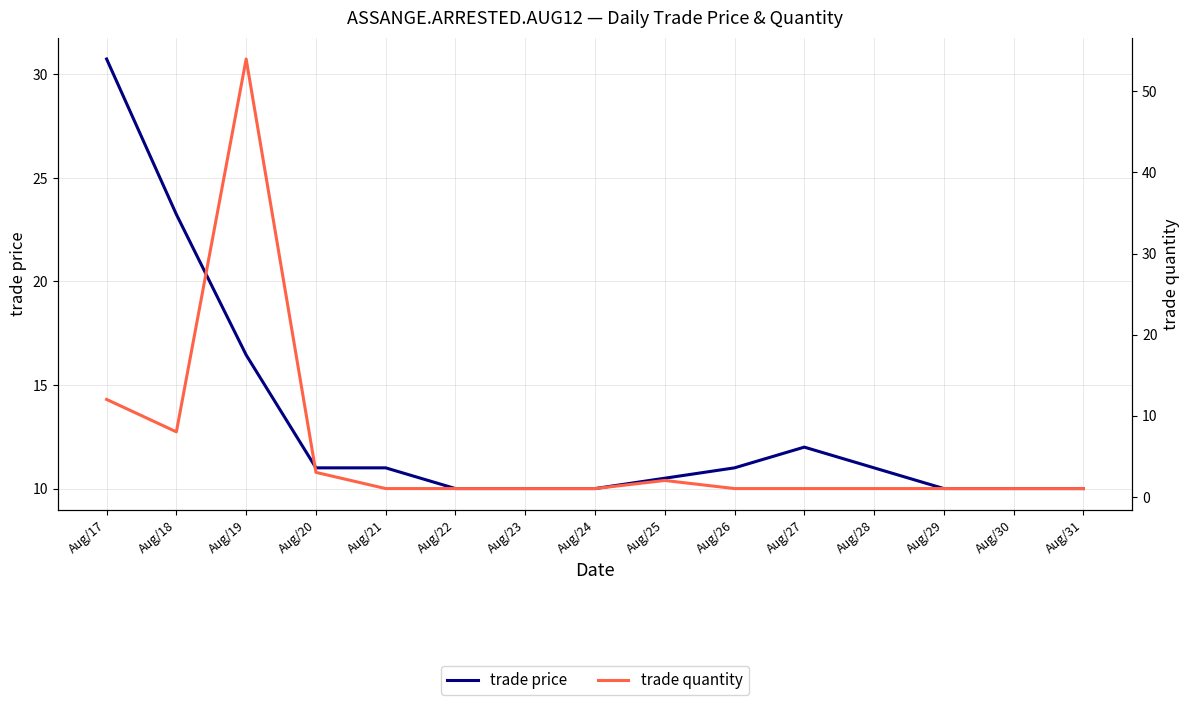

Reading right to left, what are all the values shown in this chart?

trade price: Aug/31=10.0	Aug/30=10.0	Aug/29=10.0	Aug/28=11.0	Aug/27=12.0	Aug/26=11.0	Aug/25=10.5	Aug/24=10.0	Aug/23=10.0	Aug/22=10.0	Aug/21=11.0	Aug/20=11.0	Aug/19=16.4	Aug/18=23.2	Aug/17=30.7
trade quantity: Aug/31=1.0	Aug/30=1.0	Aug/29=1.0	Aug/28=1.0	Aug/27=1.0	Aug/26=1.0	Aug/25=2.0	Aug/24=1.0	Aug/23=1.0	Aug/22=1.0	Aug/21=1.0	Aug/20=3.0	Aug/19=54.0	Aug/18=8.0	Aug/17=12.0